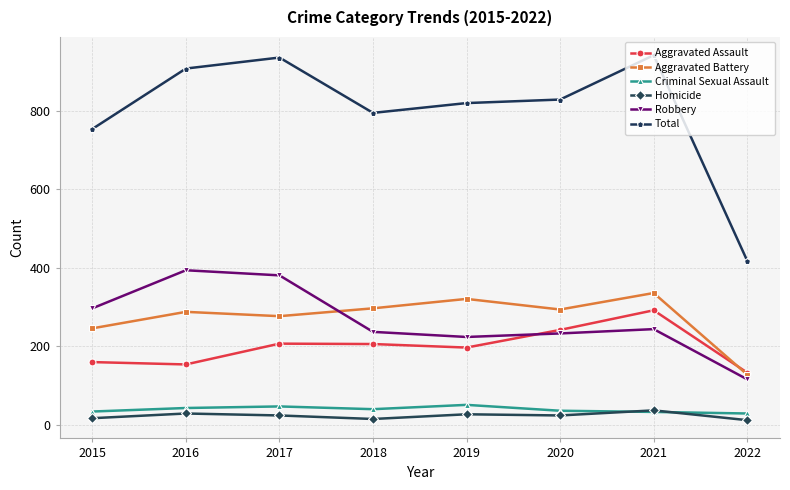

What value does the Robbery series have at 2019?

224